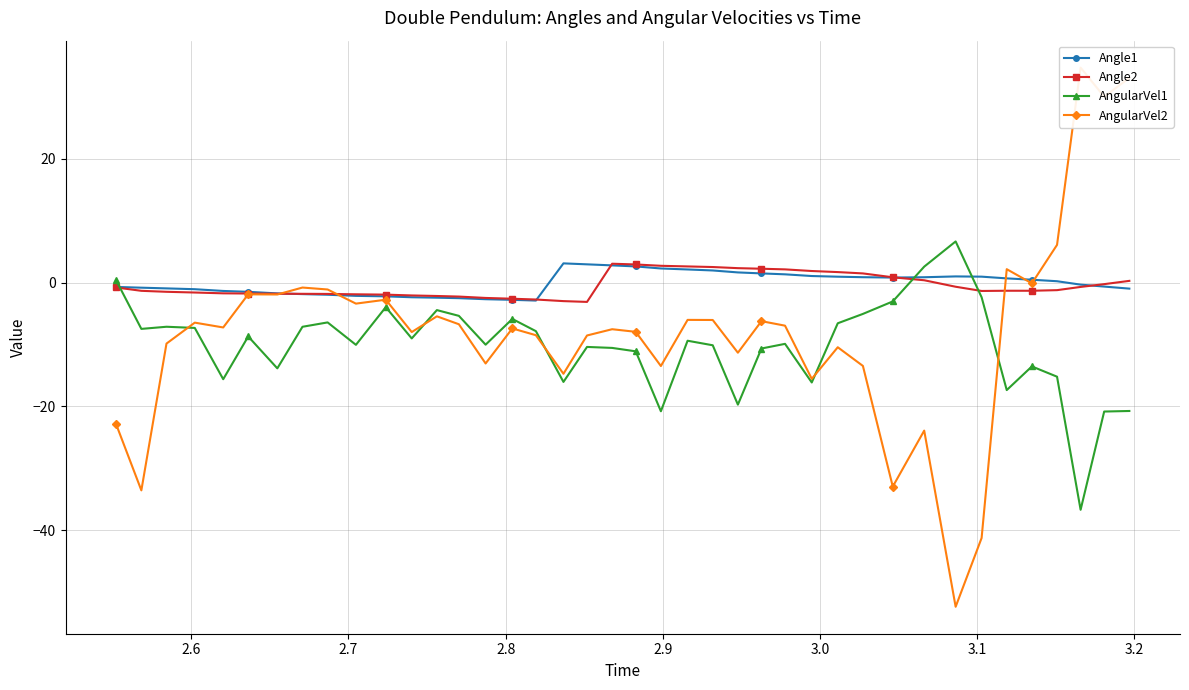

What is the lowest value of the Angle1 series?

-2.9